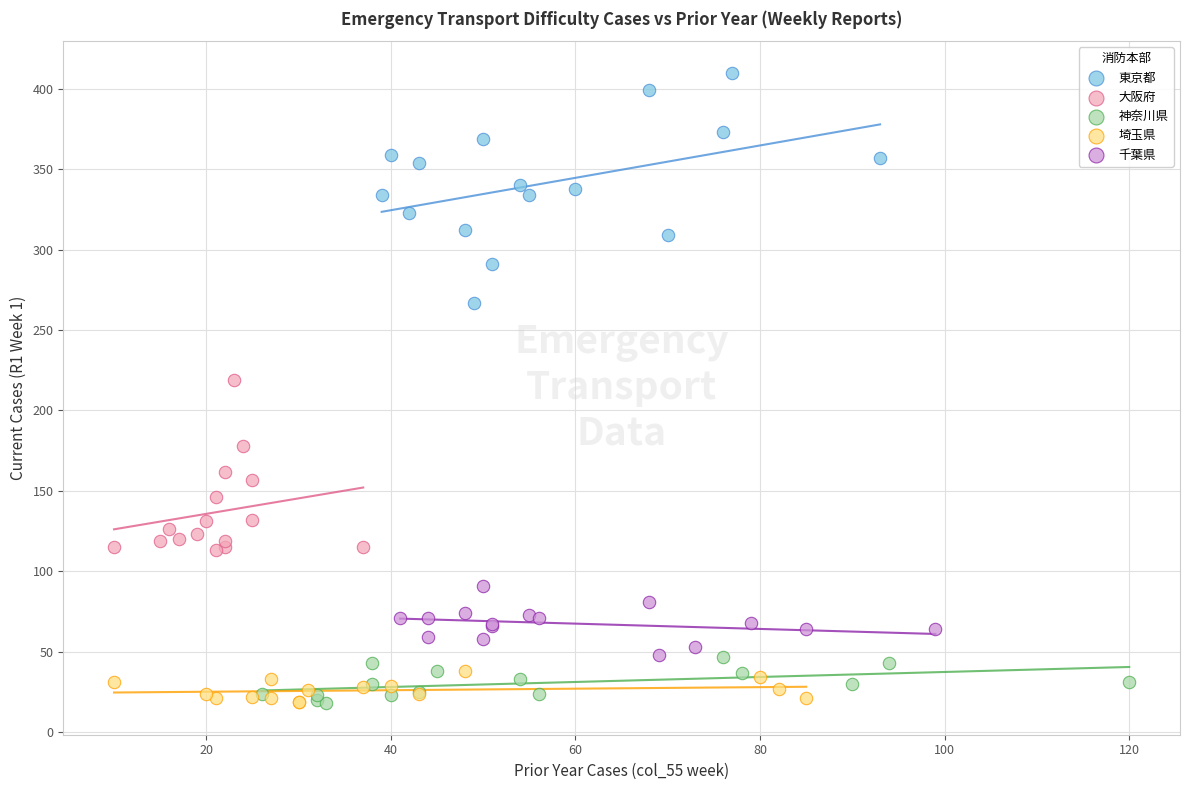

Which series contains the highest Y value?

東京都